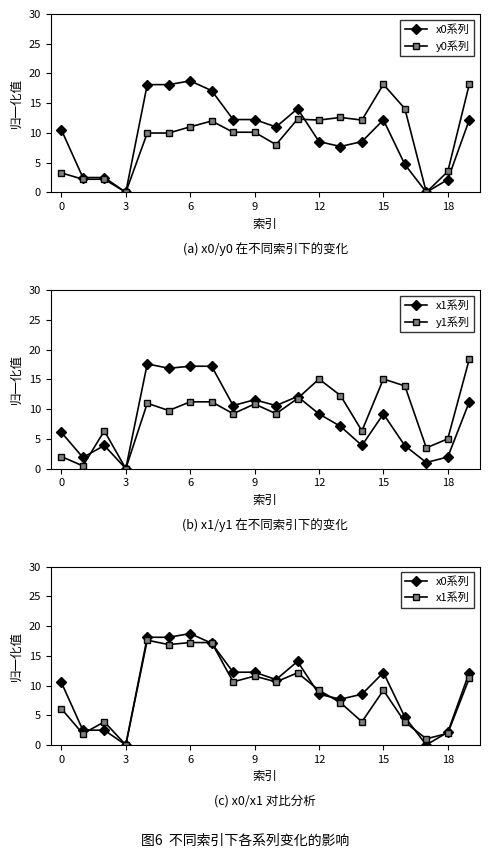

Read the x0系列 value at 11.

14.1